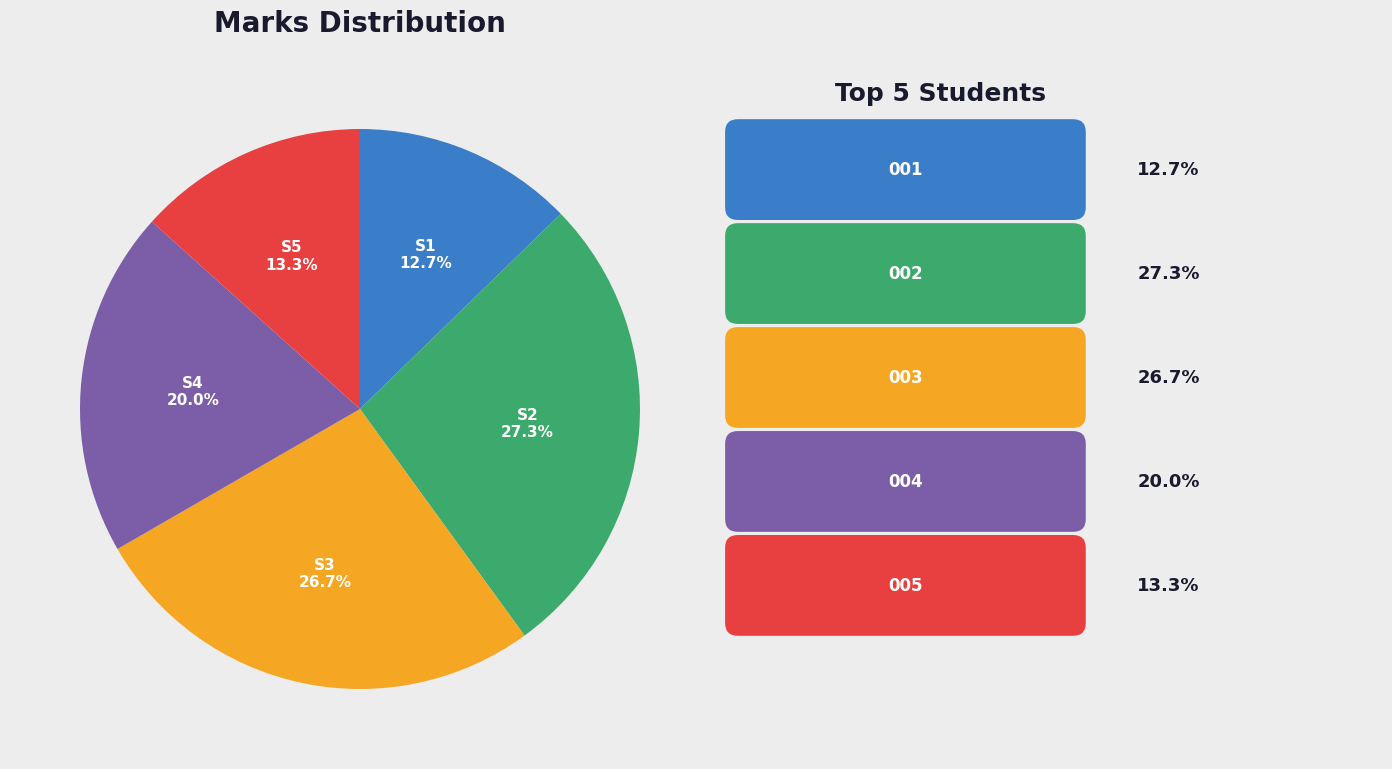

Does any single category account for the majority?

No